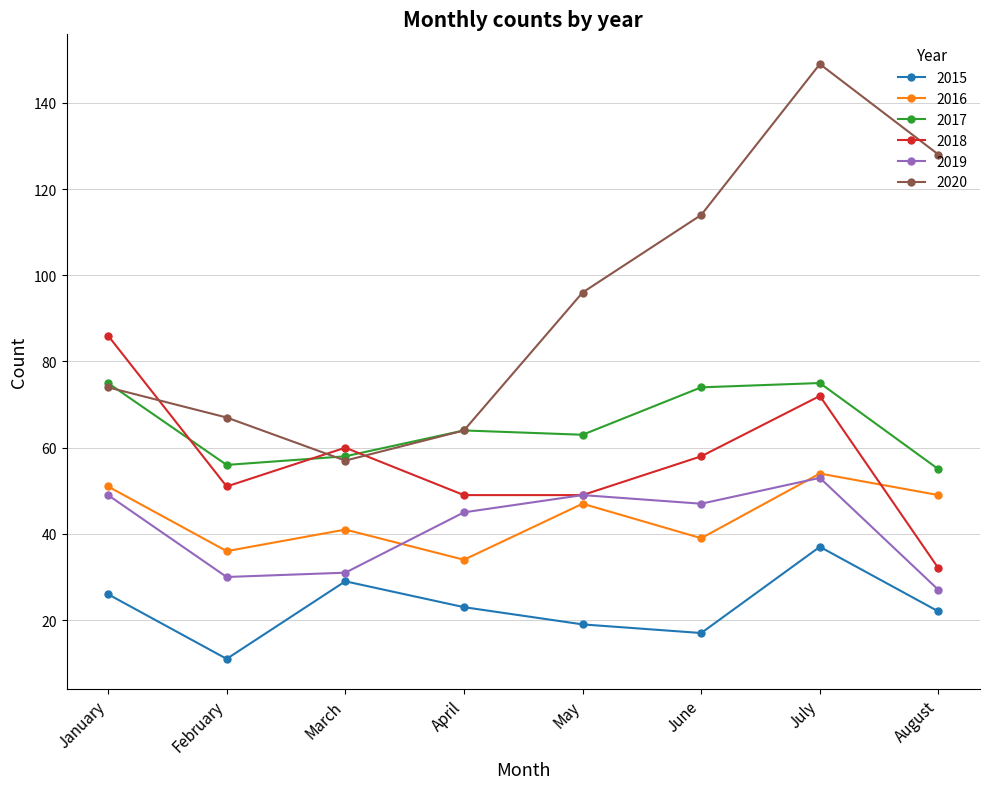

The value of 2019 at February is 30. True or false?

True